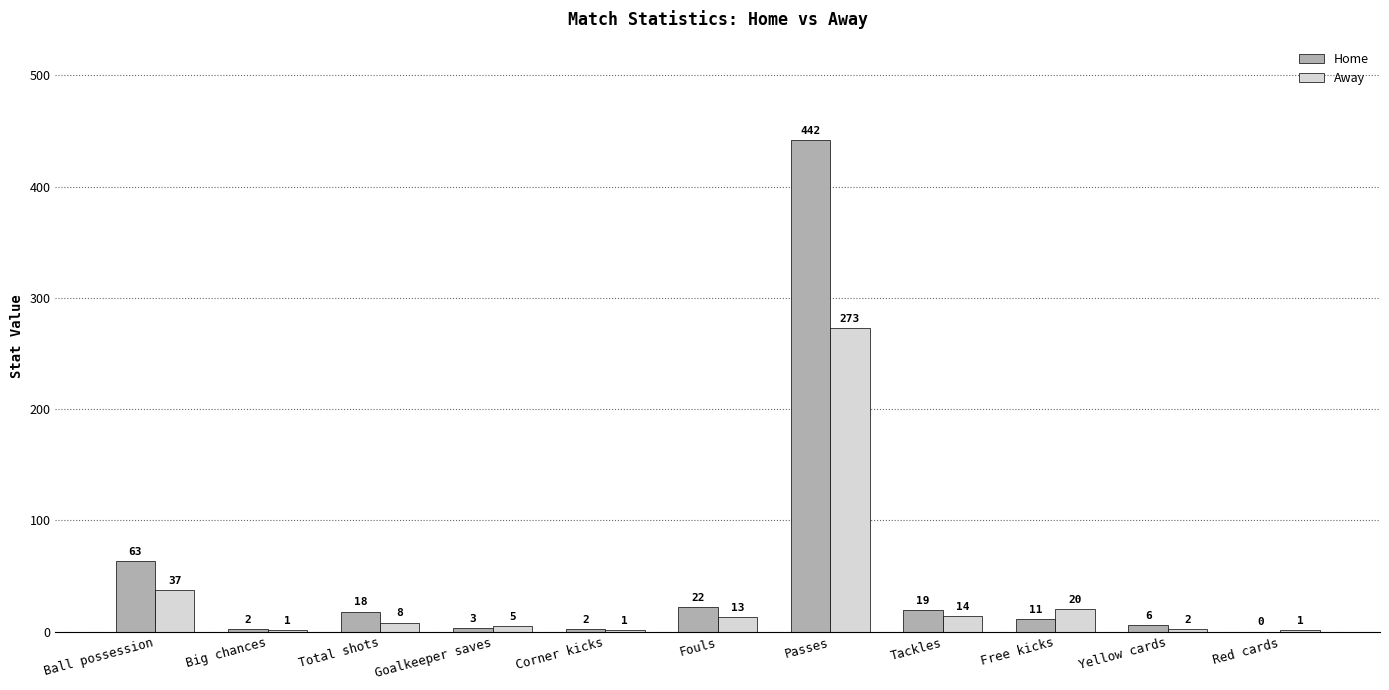

Are the bars grouped side by side (vs. stacked)?

Yes